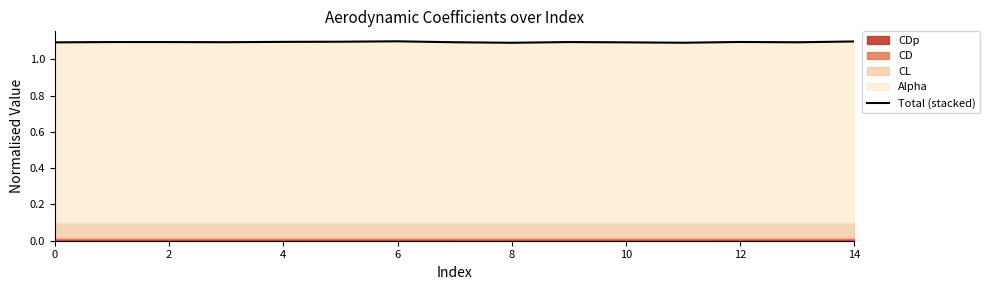

What is the label of the 6th point from the left?

10